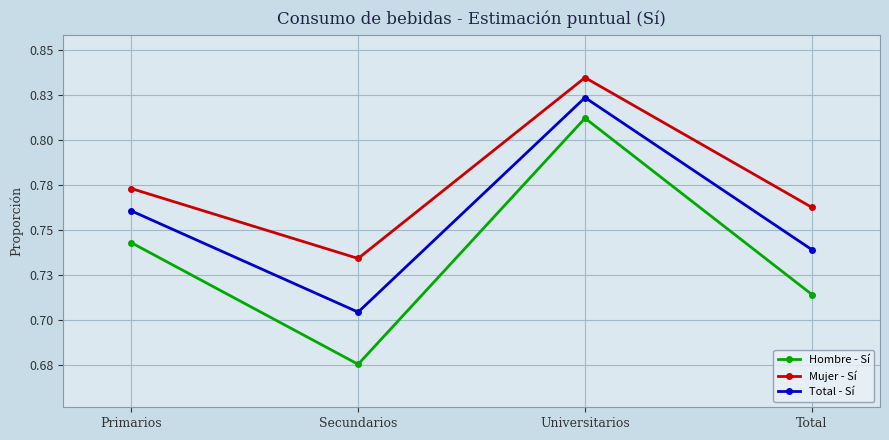

Which series has the widest spread of values?

Hombre - Sí